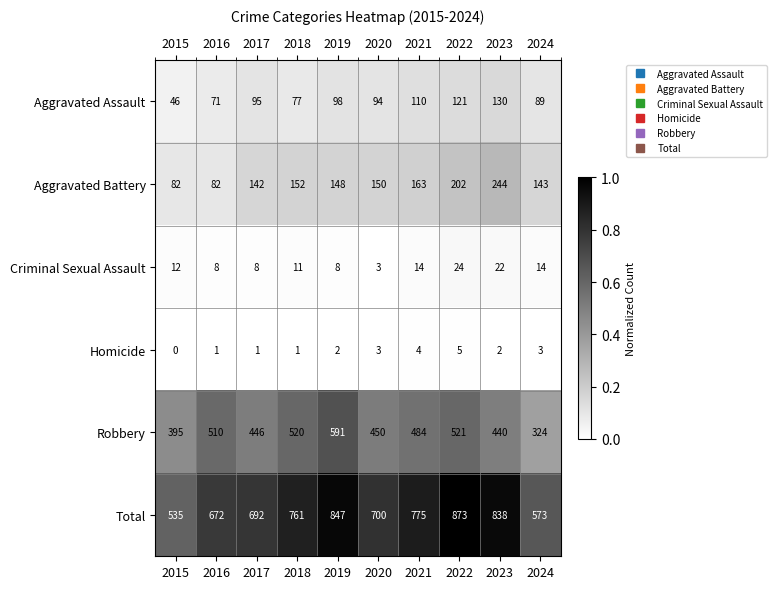

The Aggravated Assault series shows 98 at 2019. True or false?

True